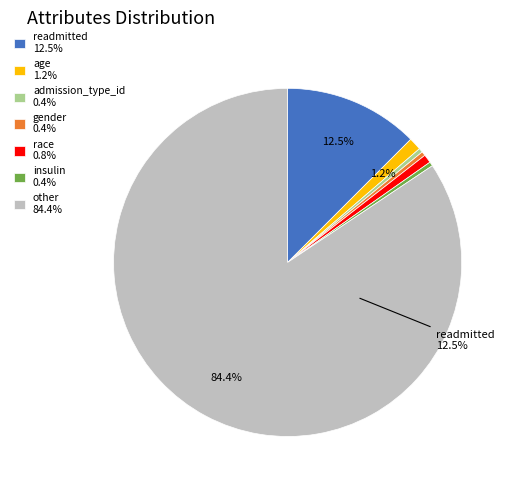

Is there a majority slice in this chart?

Yes